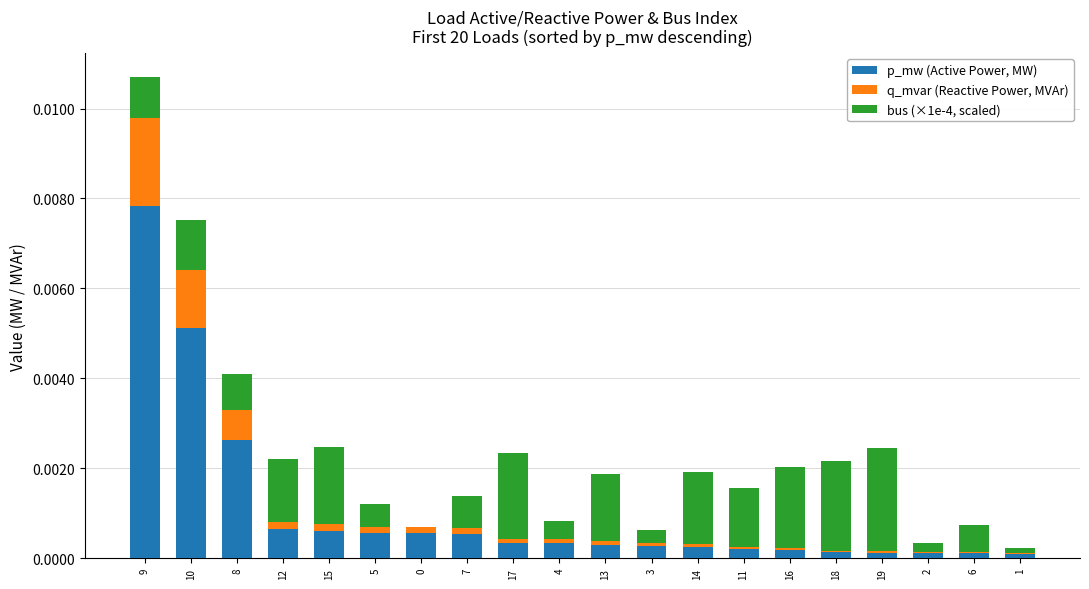

Between 1 and 18, which is larger?

18